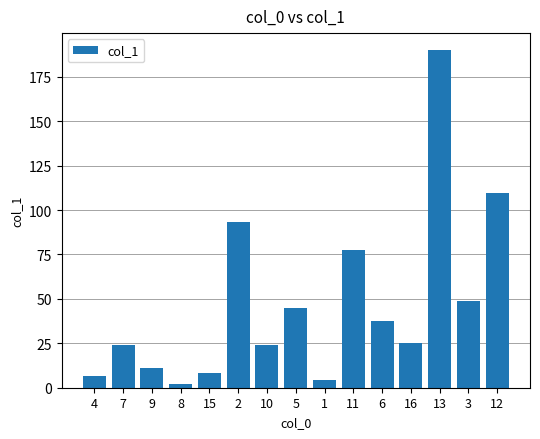

At which label does the data first exceed 25?

2